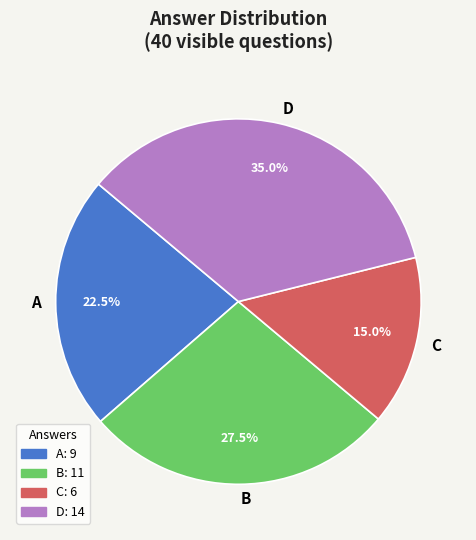

To the nearest percent, what is the difference between the largest and smallest slice percentages?

20%